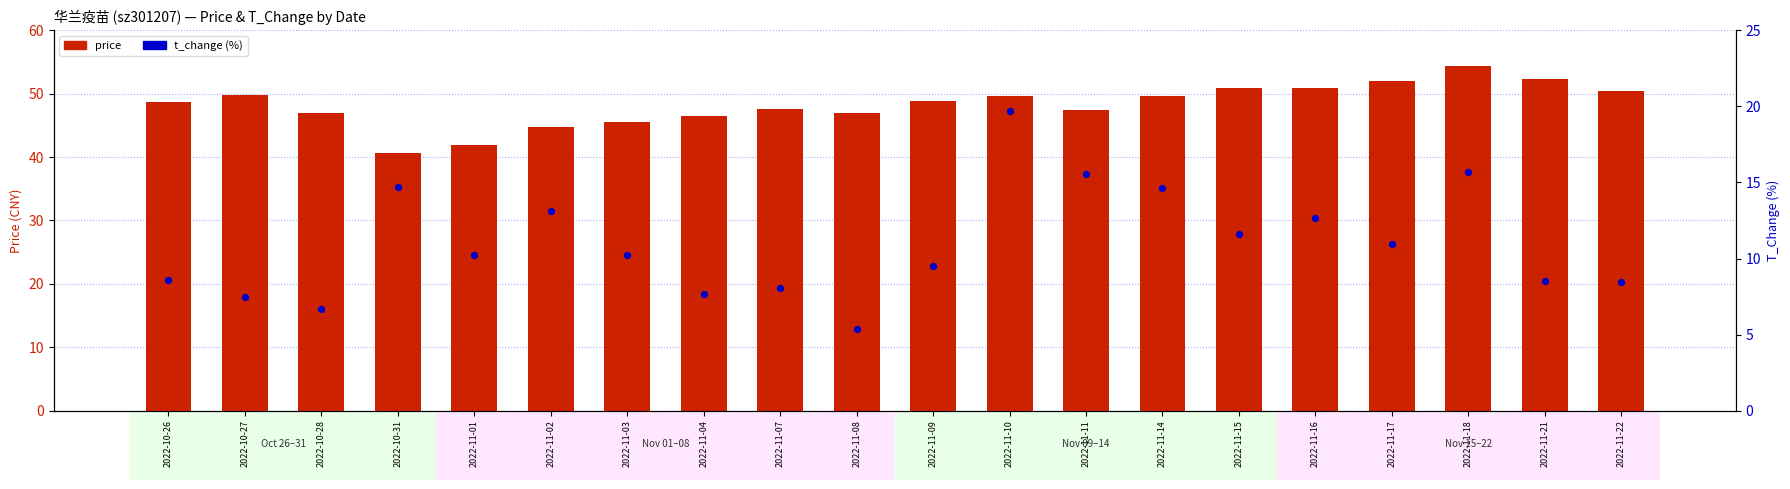

At which category is the sum across all series the highest?

2022-11-18